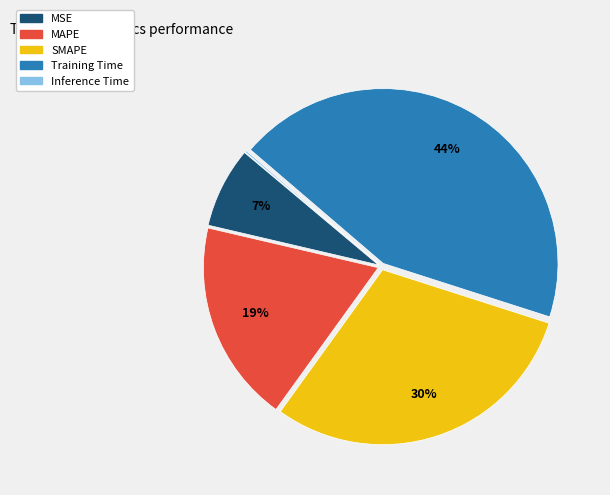

Which has a higher value, SMAPE or MAPE?

SMAPE